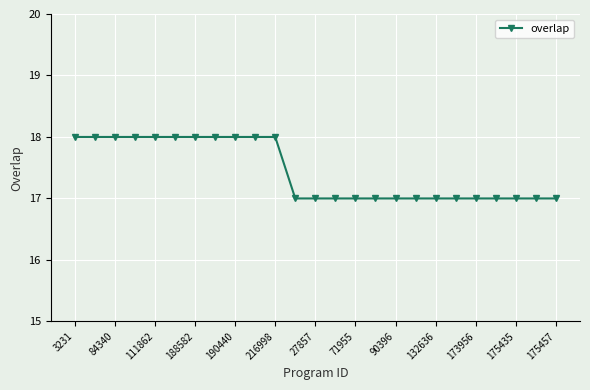

How many values are between 17 and 18?

25